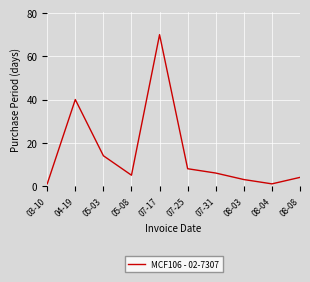

What is the maximum value shown in the chart?

70